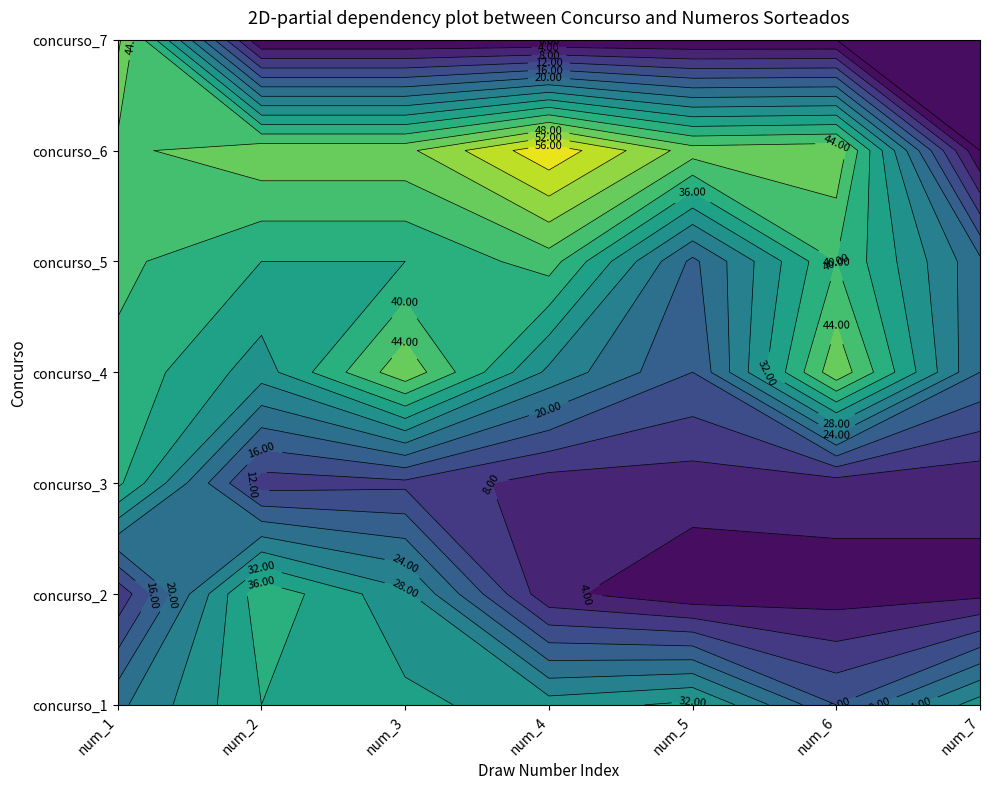

What value does the 4 series have at 3?

27